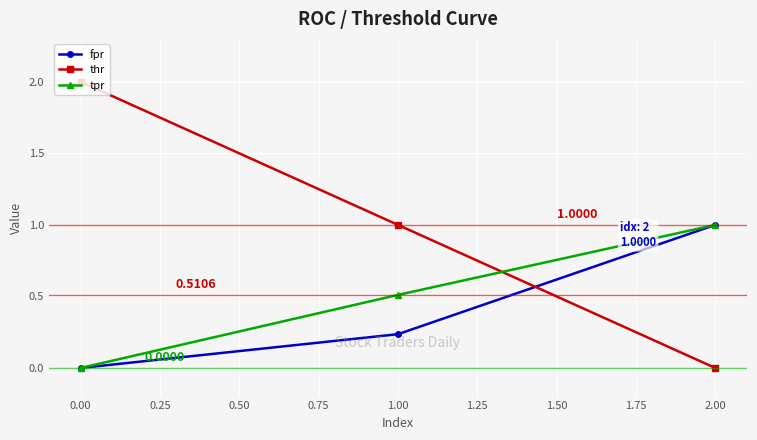

What is the total value across all series at 0.00?

2.0